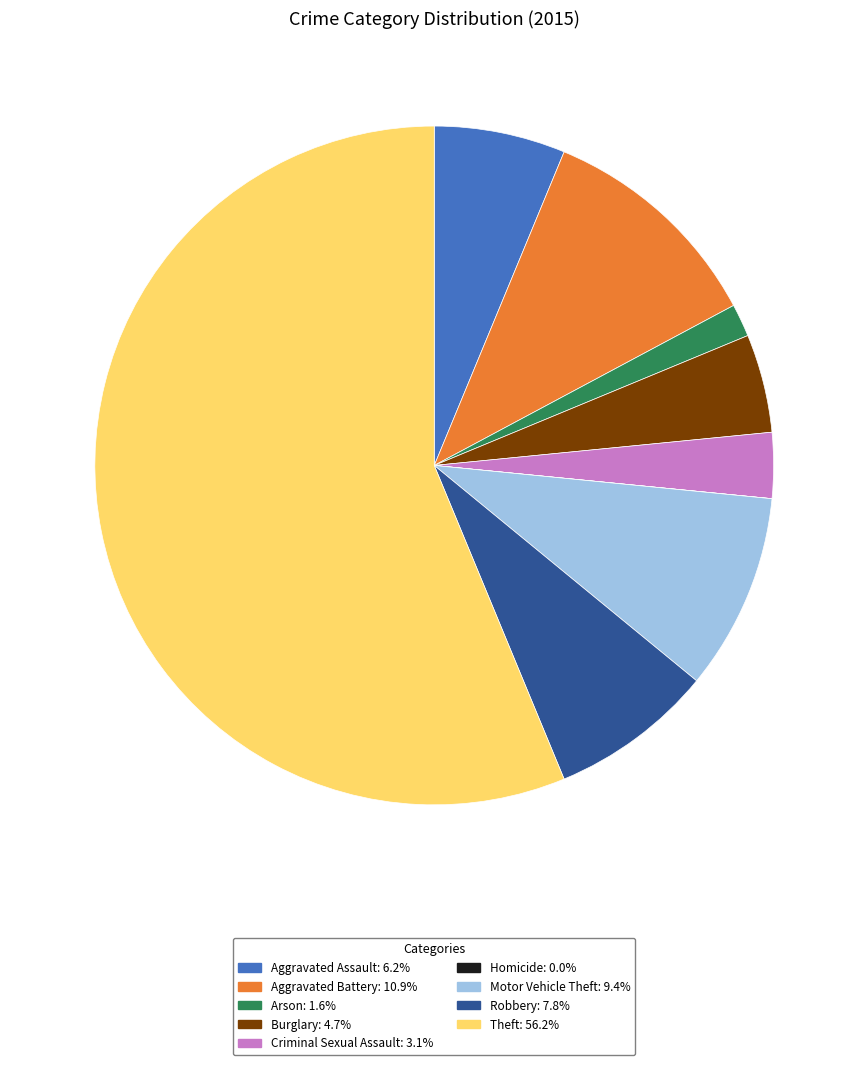

Is there a majority slice in this chart?

Yes